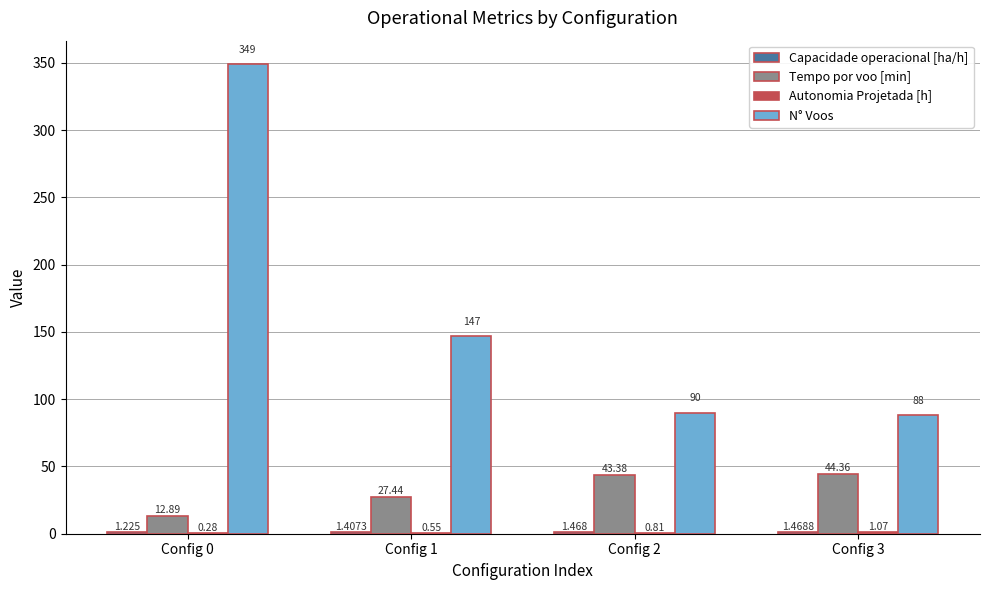

Which category has the highest value across all series?

Config 0